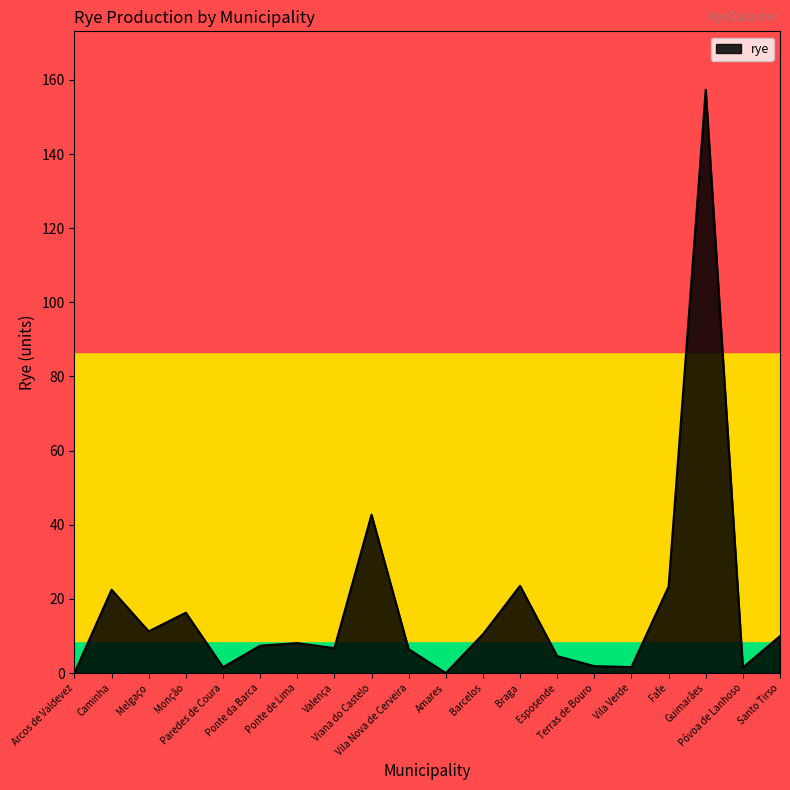

How many interior local valleys (lower than both neighbors) does the data have?

6